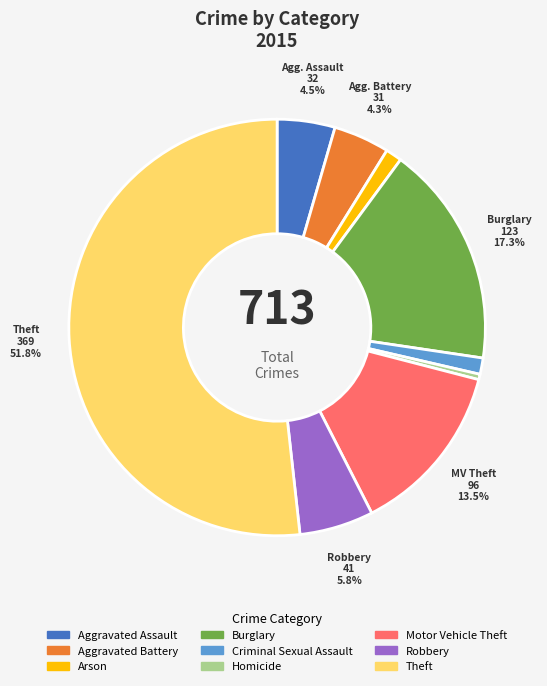

How many segments does this pie chart have?

9